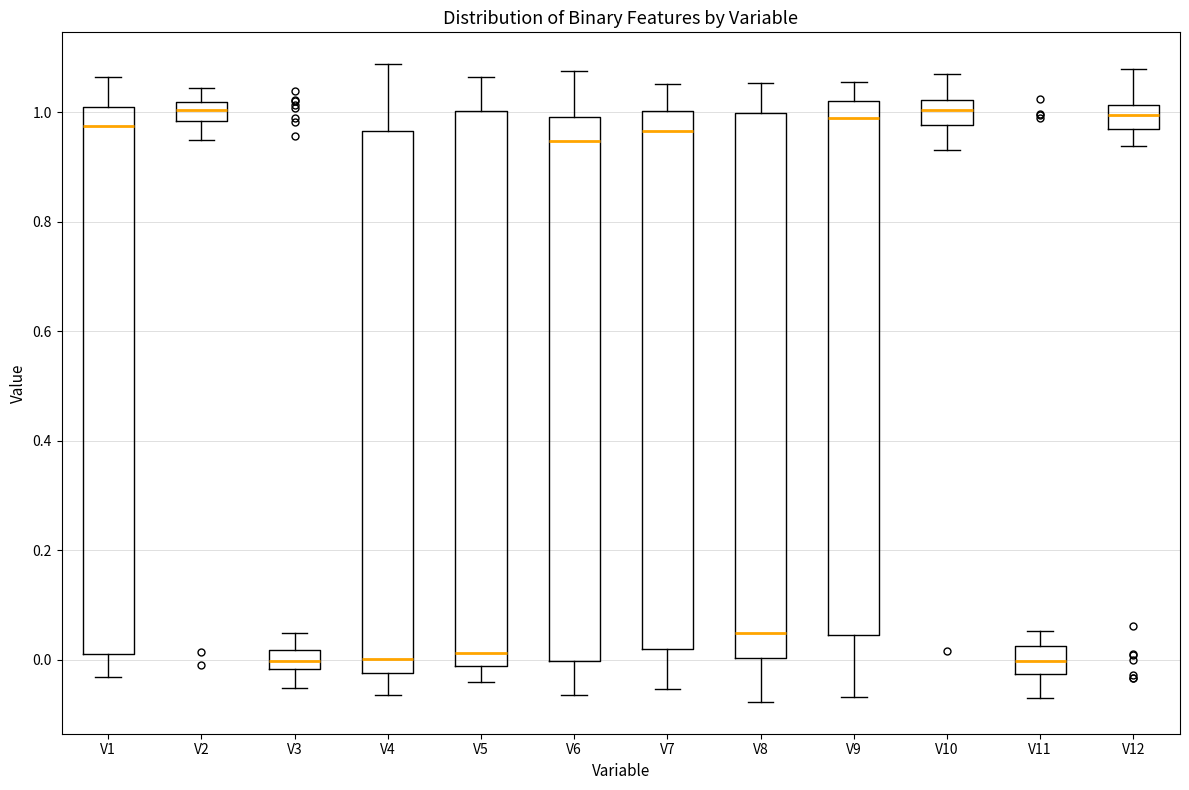

Reading left to right, read every box against the y-axis: the position of its median line, the range the box covers, and the ends of its whiskers. The values are not printed on the chart, so give them approximately, as read against the axis.

V1: median 0.98, box 0.02 to 1.00, whiskers -0.04 to 1.06
V2: median 1.00, box 0.98 to 1.02, whiskers 0.94 to 1.04
V3: median 0.00, box -0.02 to 0.02, whiskers -0.06 to 0.04
V4: median 0.00, box -0.02 to 0.96, whiskers -0.06 to 1.08
V5: median 0.02, box -0.02 to 1.00, whiskers -0.04 to 1.06
V6: median 0.94, box 0.00 to 1.00, whiskers -0.06 to 1.08
V7: median 0.96, box 0.02 to 1.00, whiskers -0.06 to 1.06
V8: median 0.04, box 0.00 to 1.00, whiskers -0.08 to 1.06
V9: median 0.98, box 0.04 to 1.02, whiskers -0.06 to 1.06
V10: median 1.00, box 0.98 to 1.02, whiskers 0.94 to 1.06
V11: median 0.00, box -0.02 to 0.02, whiskers -0.08 to 0.06
V12: median 1.00, box 0.96 to 1.02, whiskers 0.94 to 1.08